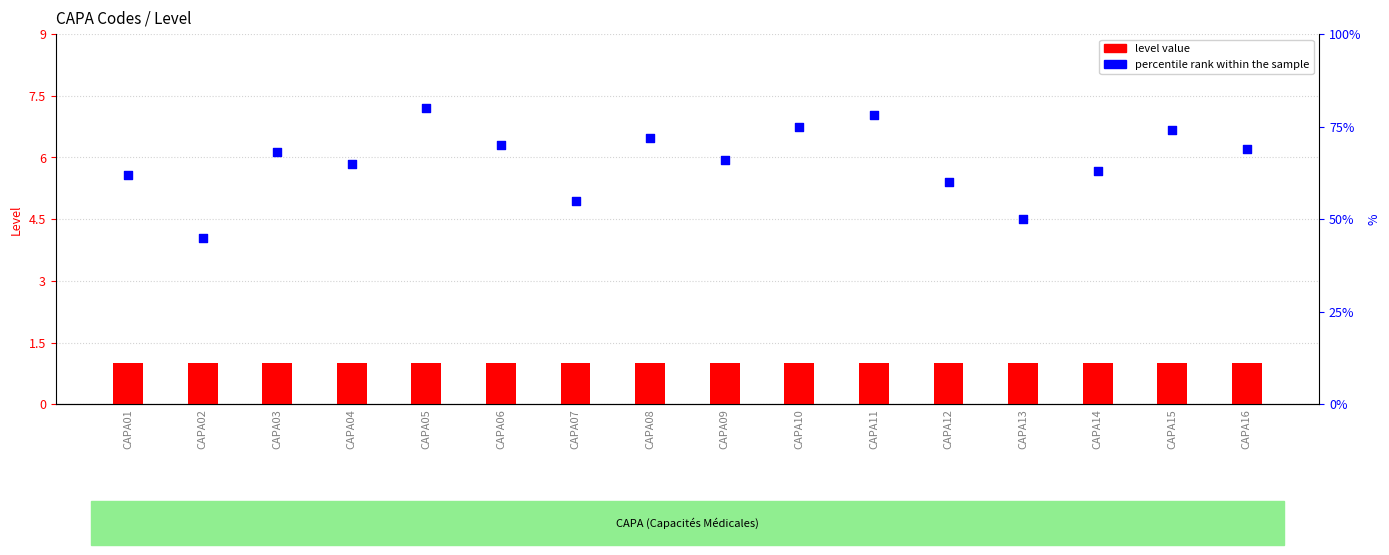

At how many categories does at least one series exceed 56?

13